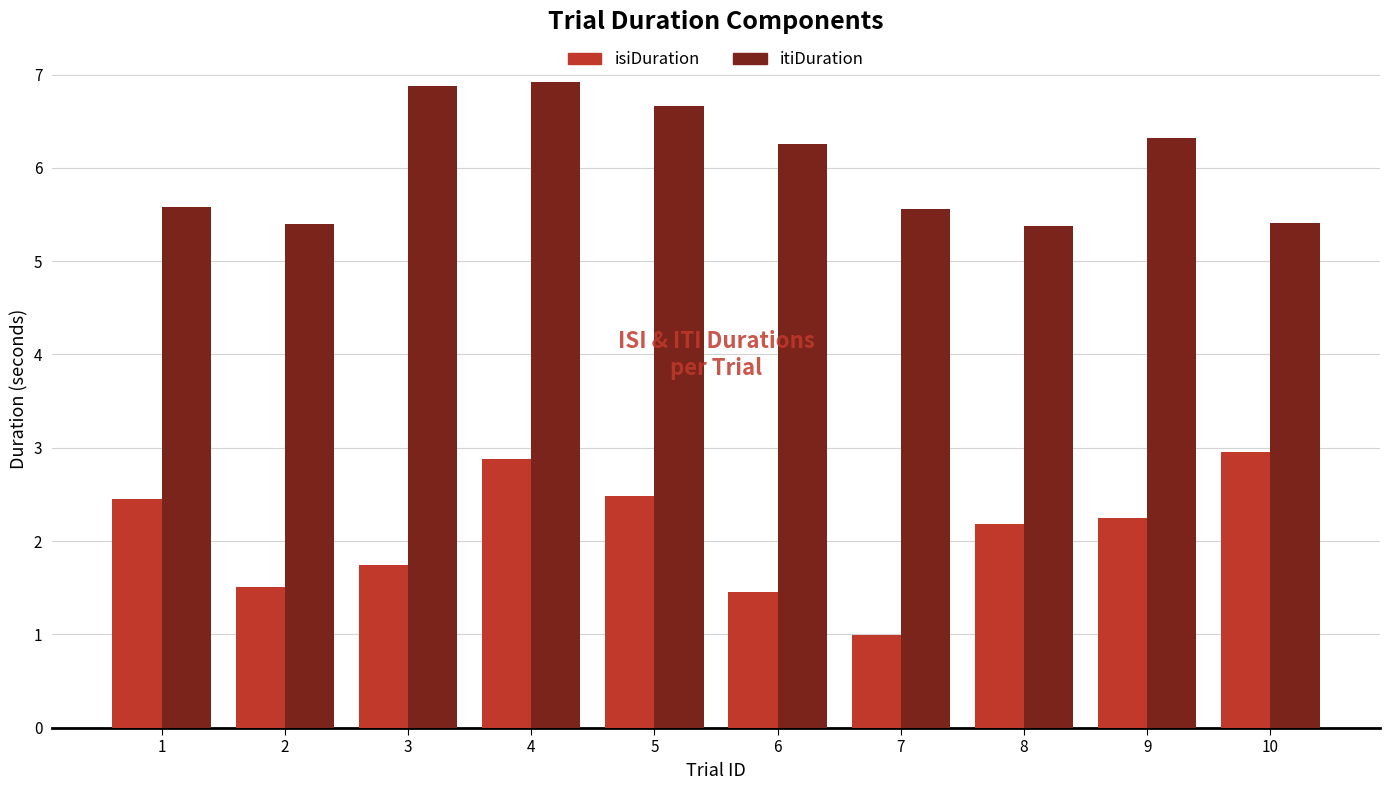

Read the itiDuration value at 8.

5.4